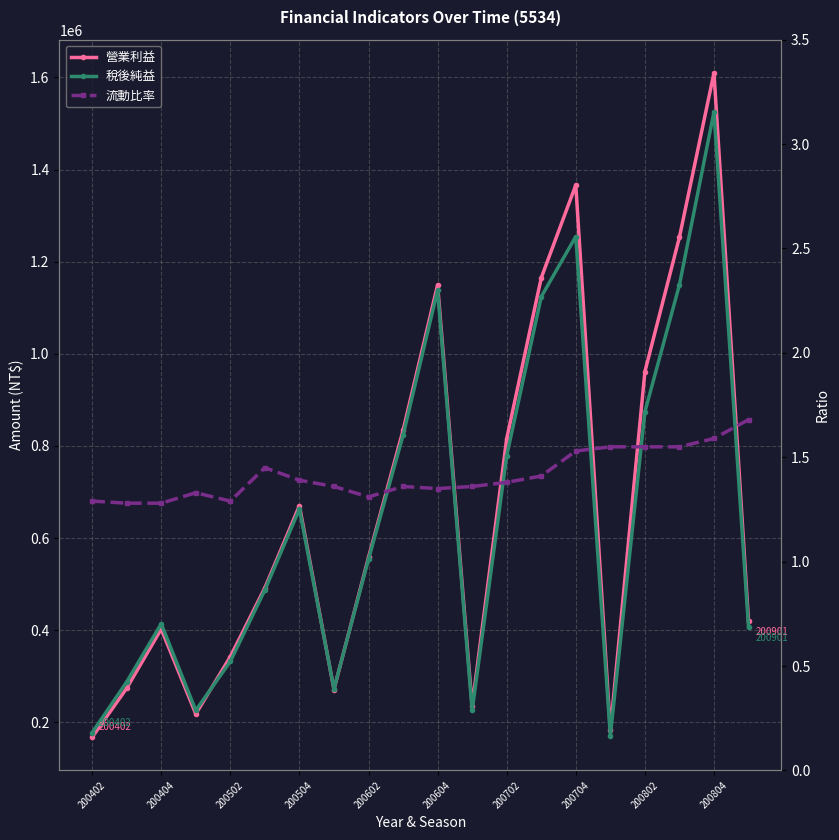

How many lines are shown in the chart?

3